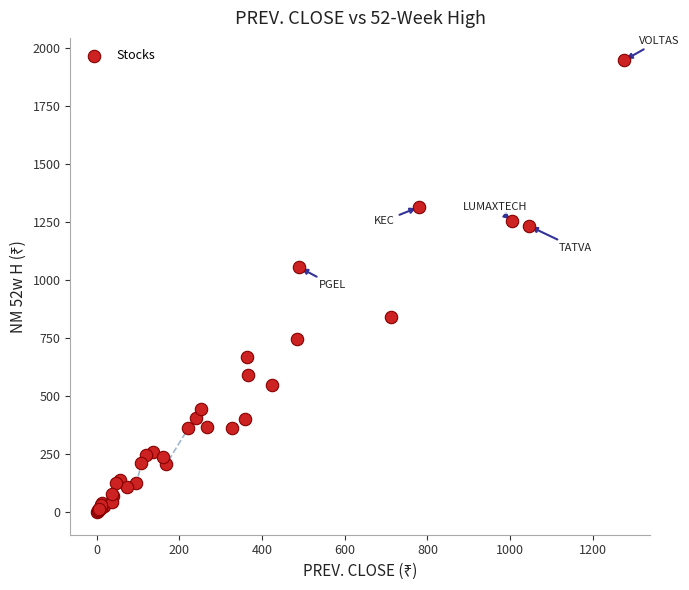

What Y value in the scatter plot is closest to 972?

1054.2